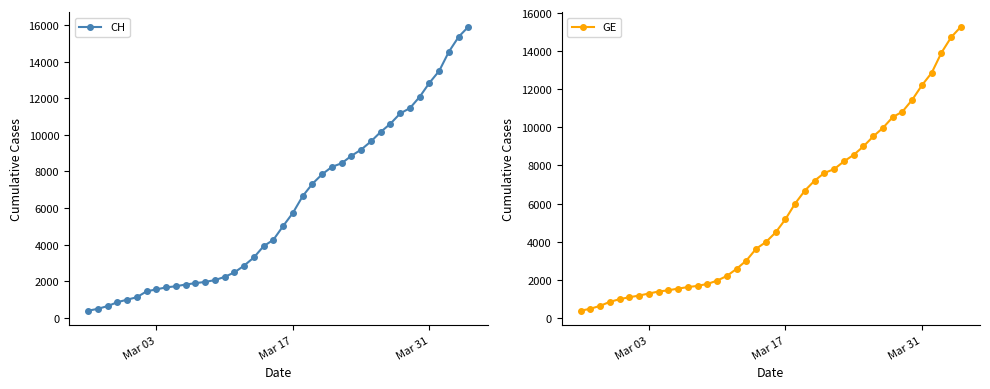

How many values in the CH series are below 5012?

20